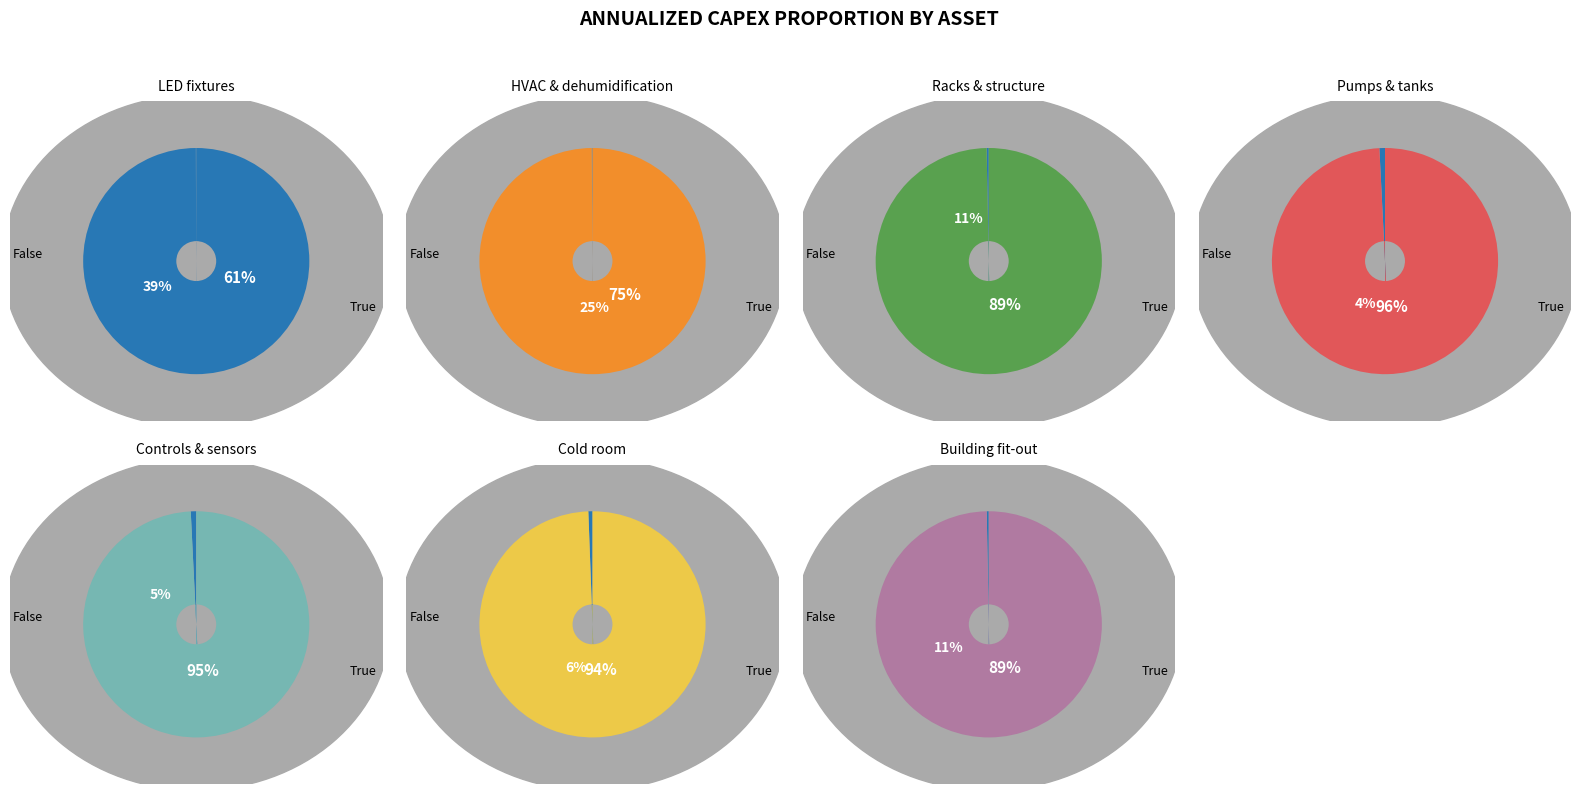

Which has a higher value, Racks & structure or Building fit-out?

Building fit-out